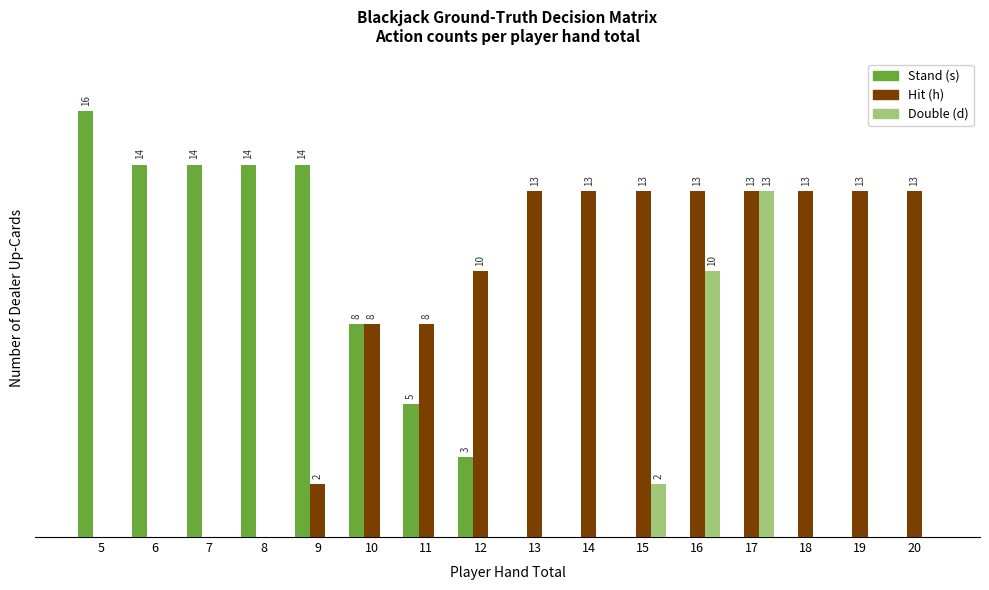

At which category does the chart reach its minimum across all series?

13